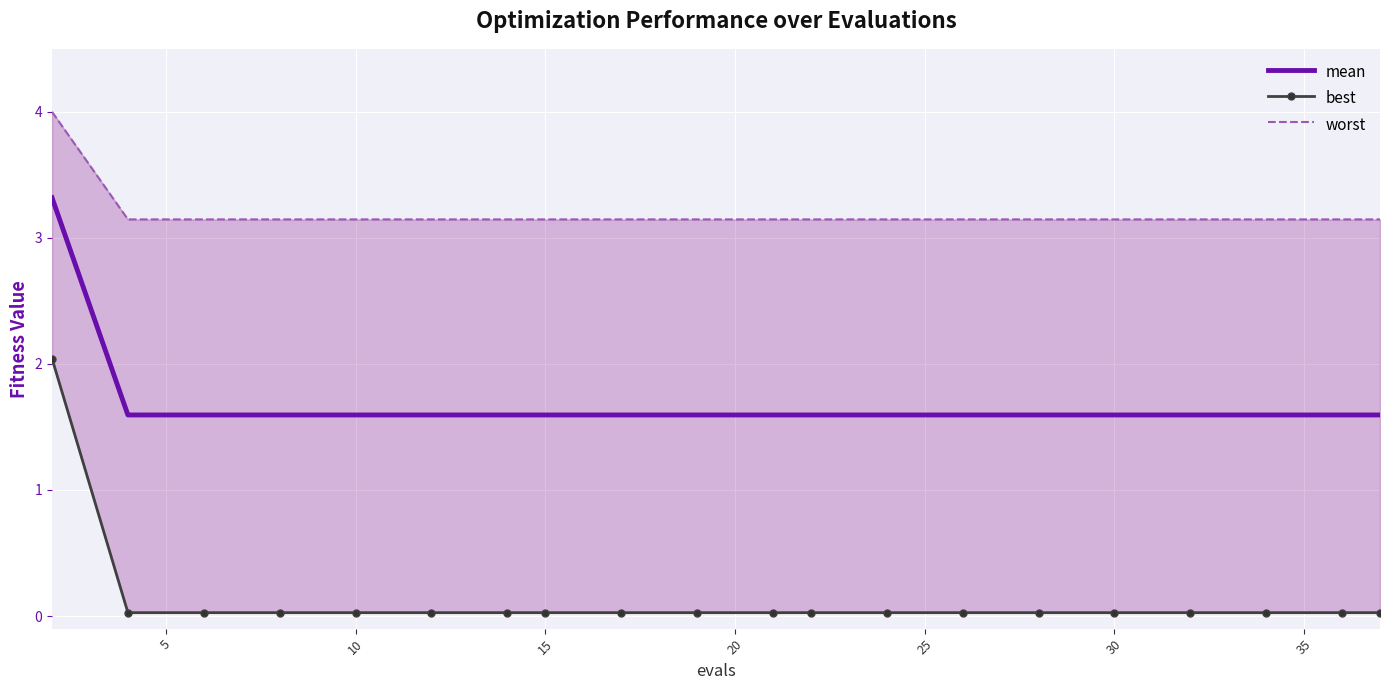

True or false: worst and mean intersect in this chart.

False